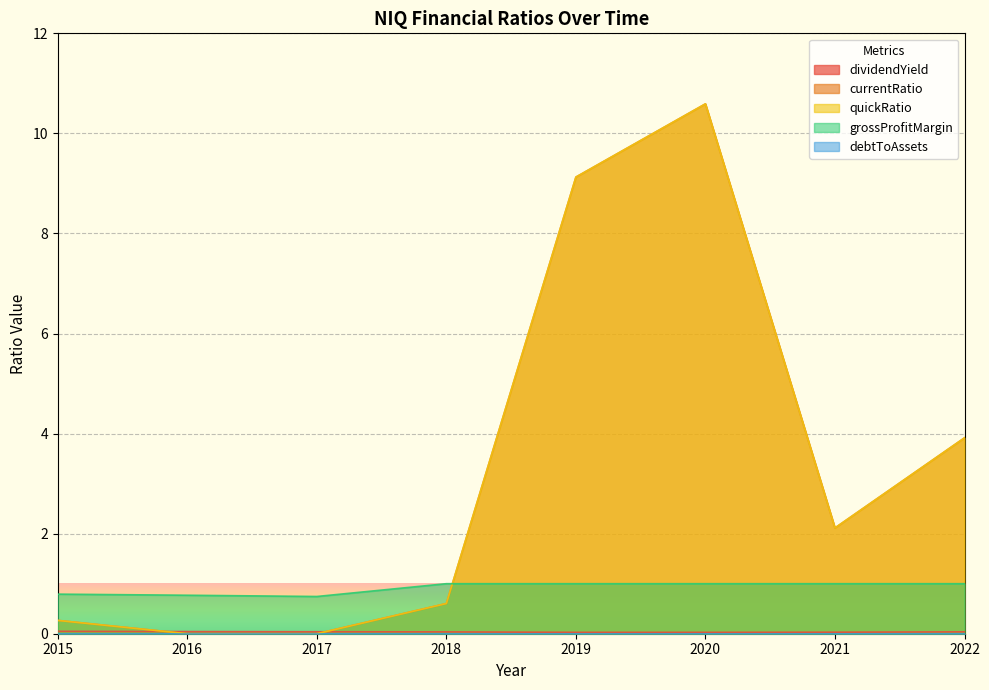

At which label does quickRatio first exceed 2?

2019